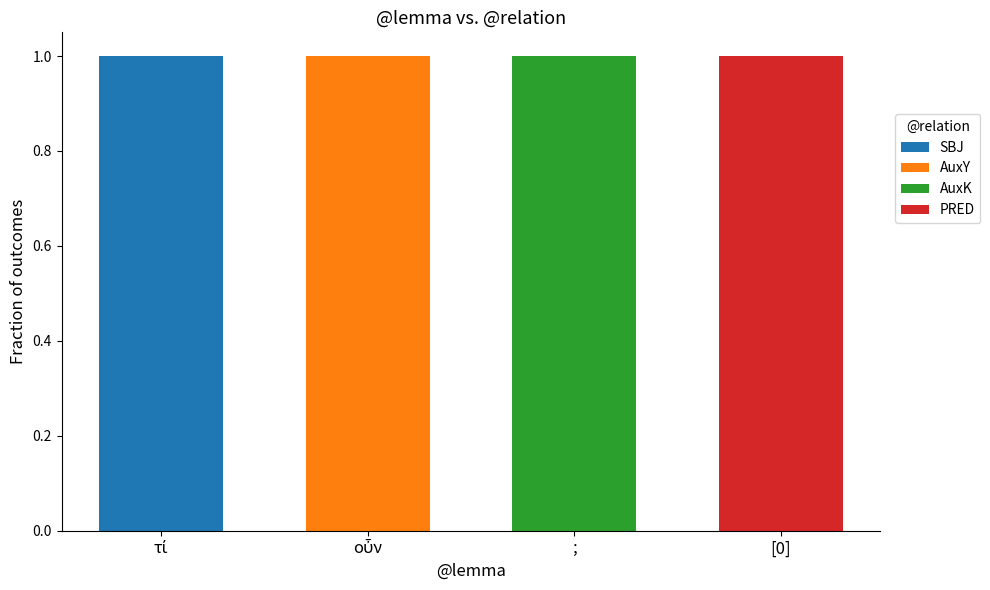

True or false: SBJ has a value of 0 at ;.

True